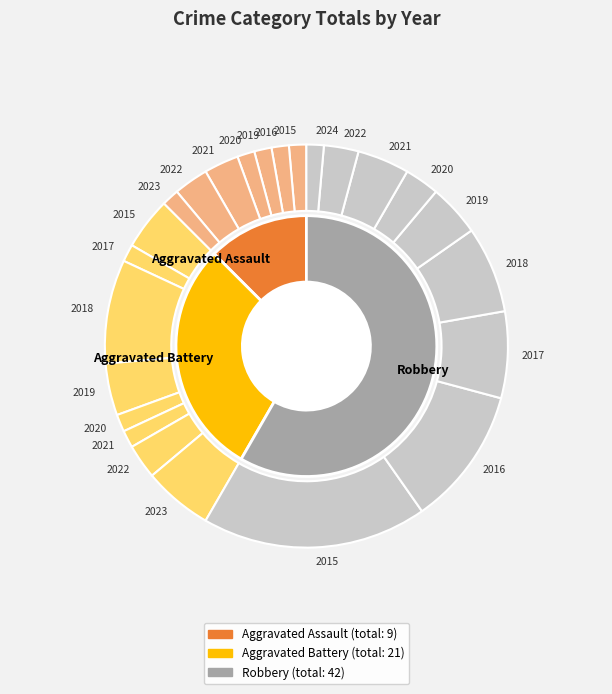

Combined, do 2024 and 2018 account for over 50%?

No